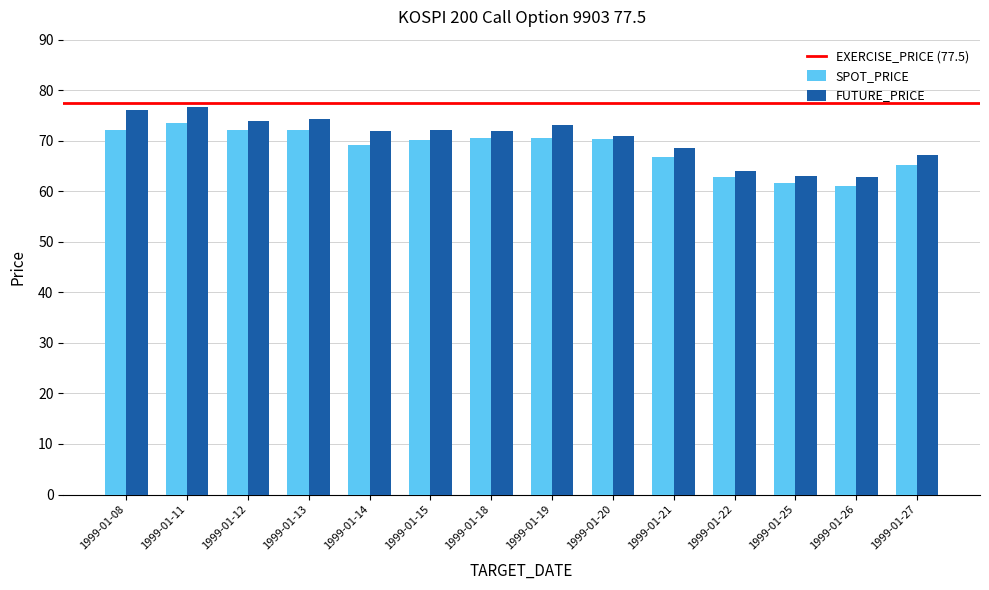

How many data points does each series have?

14